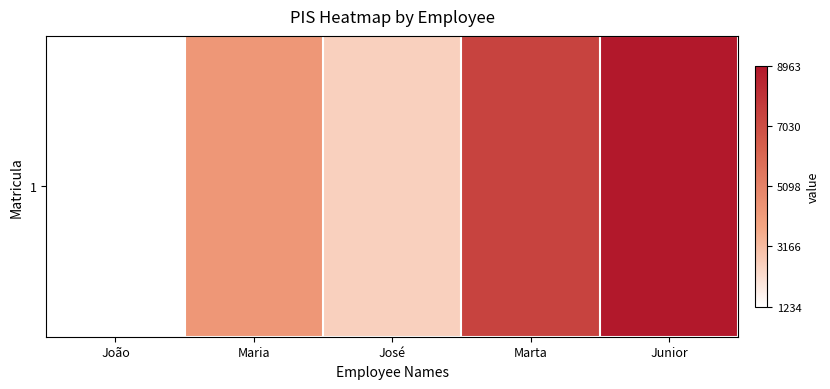

Rank the categories by value from highest to lowest.

Junior, Marta, Maria, José, João